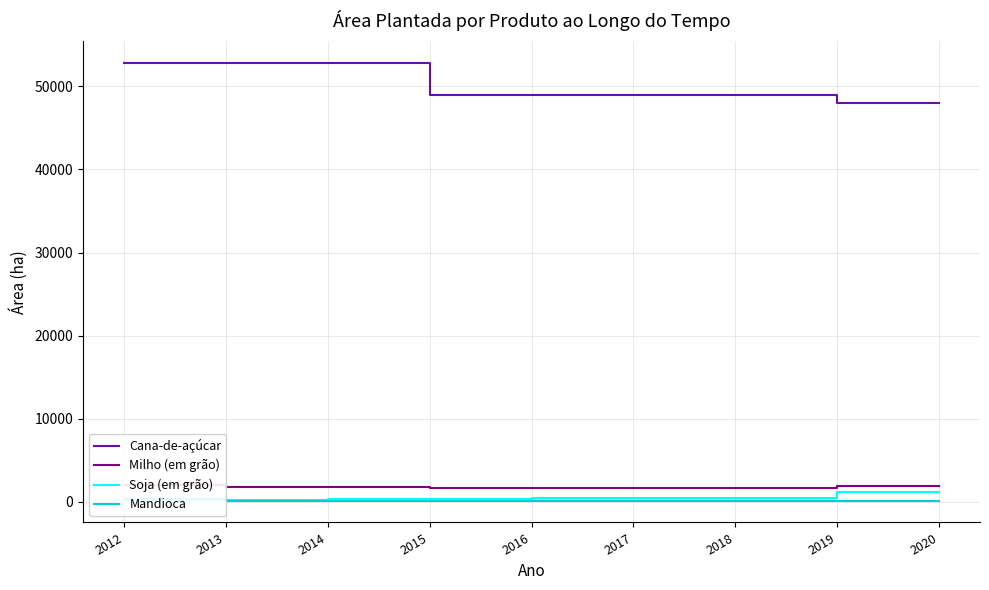

Reading left to right, list all the values displayed in this chart.

Cana-de-açúcar: 2012=52800	2013=52800	2014=52800	2015=49000	2016=49000	2017=49000	2018=49000	2019=48000	2020=48000
Milho (em grão): 2012=2014	2013=1790	2014=1790	2015=1720	2016=1720	2017=1720	2018=1720	2019=1900	2020=1900
Soja (em grão): 2012=272	2013=272	2014=300	2015=400	2016=500	2017=500	2018=500	2019=1200	2020=1200
Mandioca: 2012=300	2013=150	2014=150	2015=150	2016=150	2017=150	2018=150	2019=150	2020=150